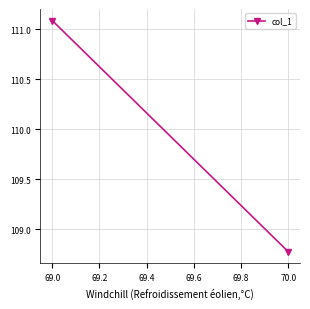

How many data points does each series have?

2